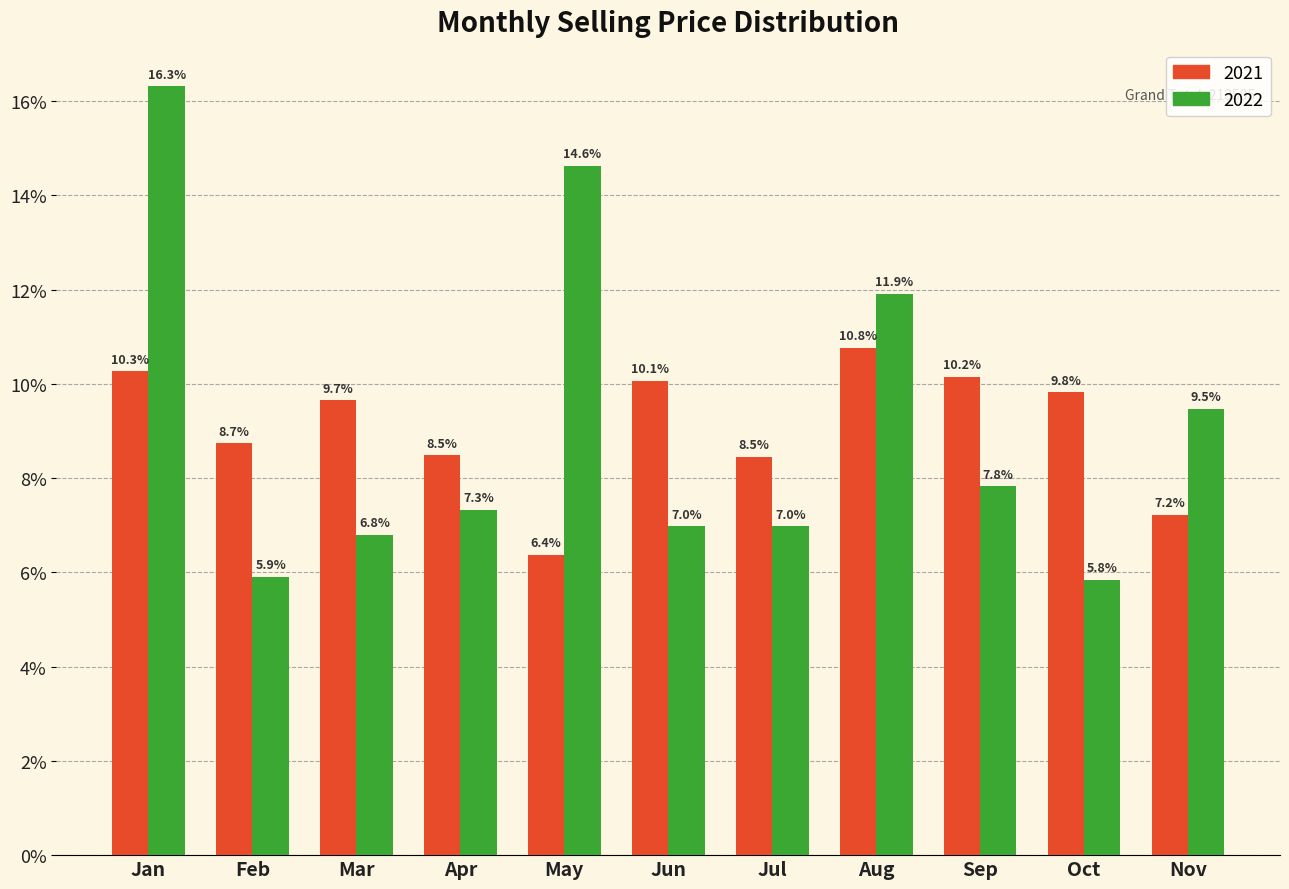

Reading right to left, transcribe all the data shown in this chart.

2021: Nov=7.2	Oct=9.8	Sep=10.2	Aug=10.8	Jul=8.5	Jun=10.1	May=6.4	Apr=8.5	Mar=9.7	Feb=8.7	Jan=10.3
2022: Nov=9.5	Oct=5.8	Sep=7.8	Aug=11.9	Jul=7.0	Jun=7.0	May=14.6	Apr=7.3	Mar=6.8	Feb=5.9	Jan=16.3